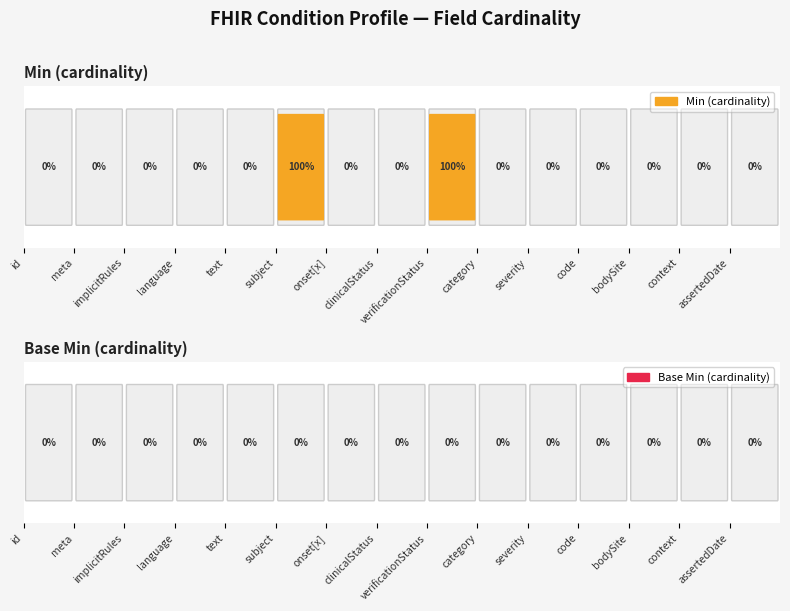

At which label does Base Min reach its minimum?

Condition.id